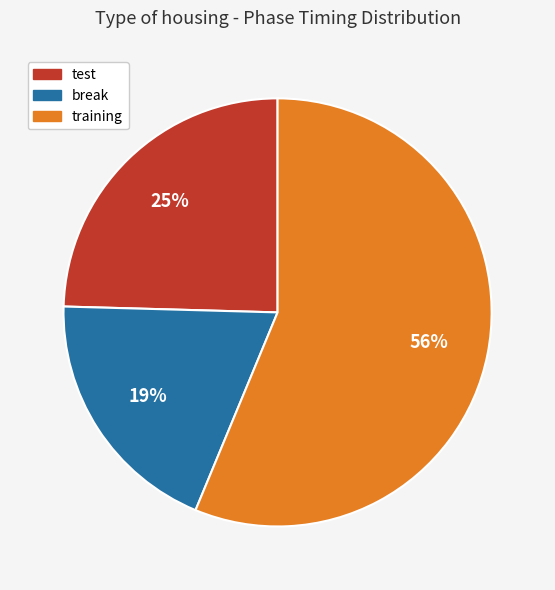

Does break account for over 50% of the chart?

No